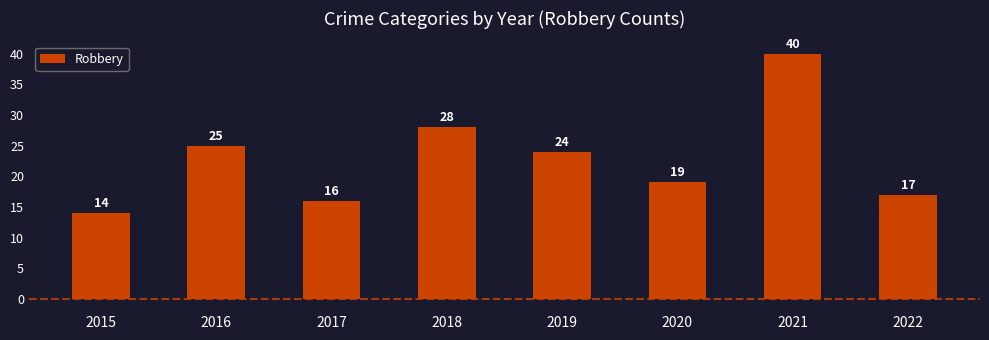

Rank the categories by value from lowest to highest.

2015, 2017, 2022, 2020, 2019, 2016, 2018, 2021